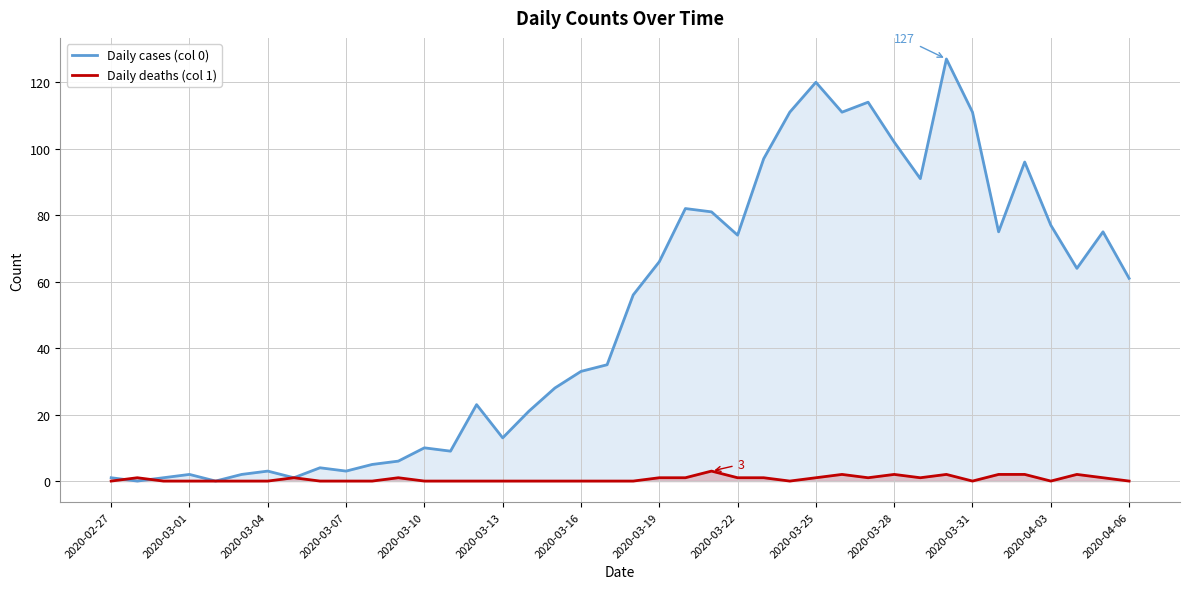

The Daily cases (col 0) series shows 10 at 2020-03-10. True or false?

True